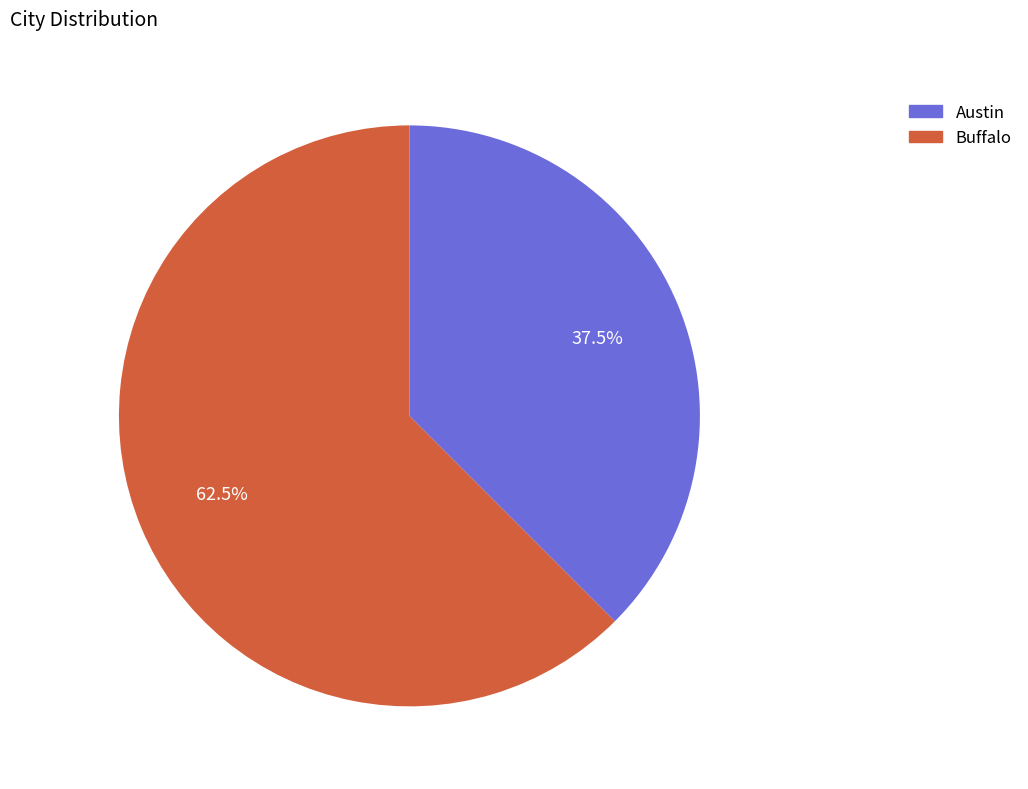

How many slices are in this pie chart?

2